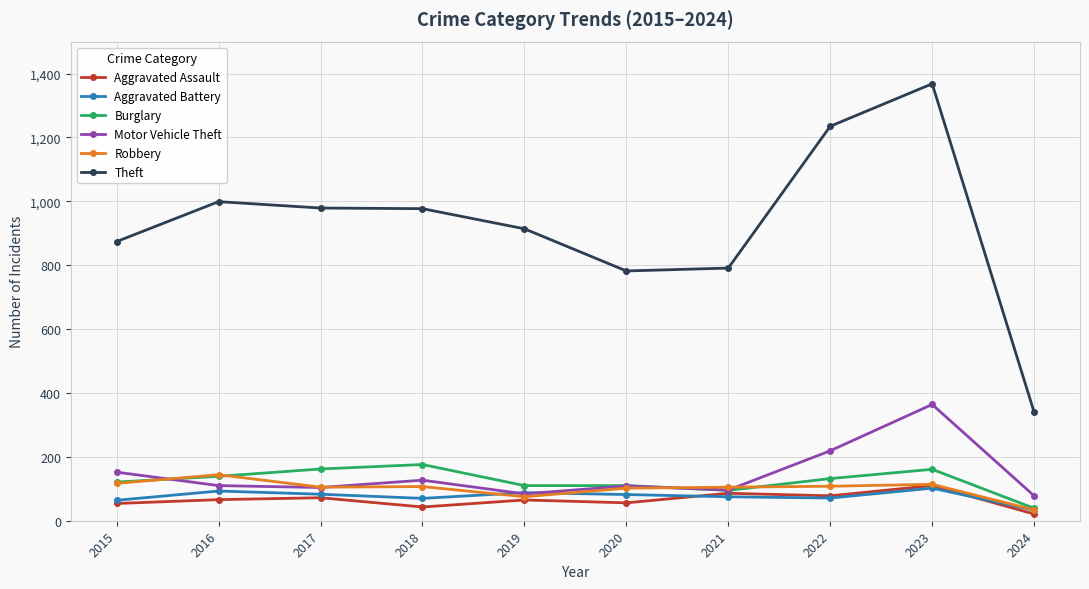

True or false: Burglary and Theft cross at least once.

False